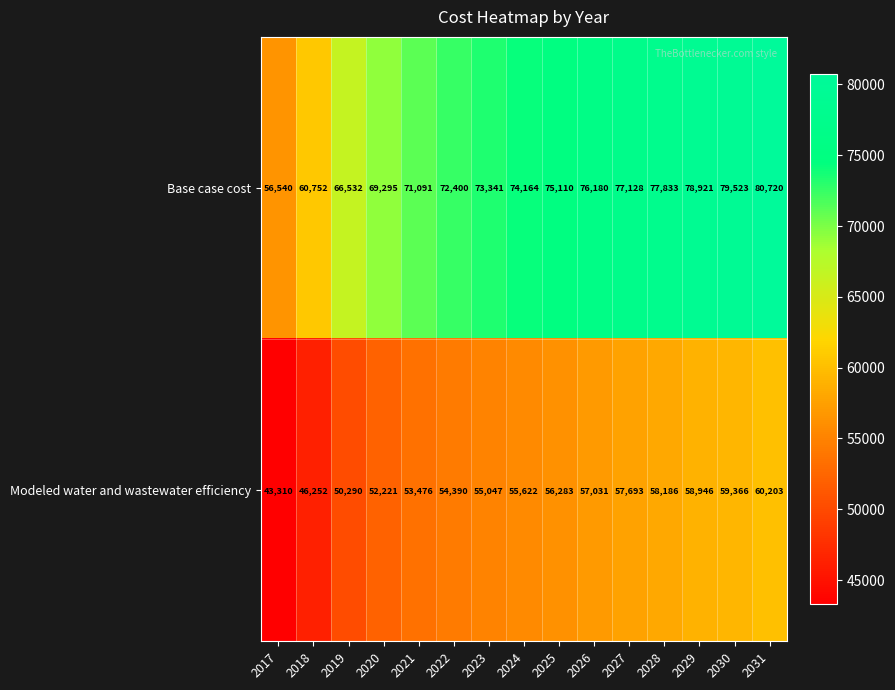

Which series has the widest spread of values?

Base case cost